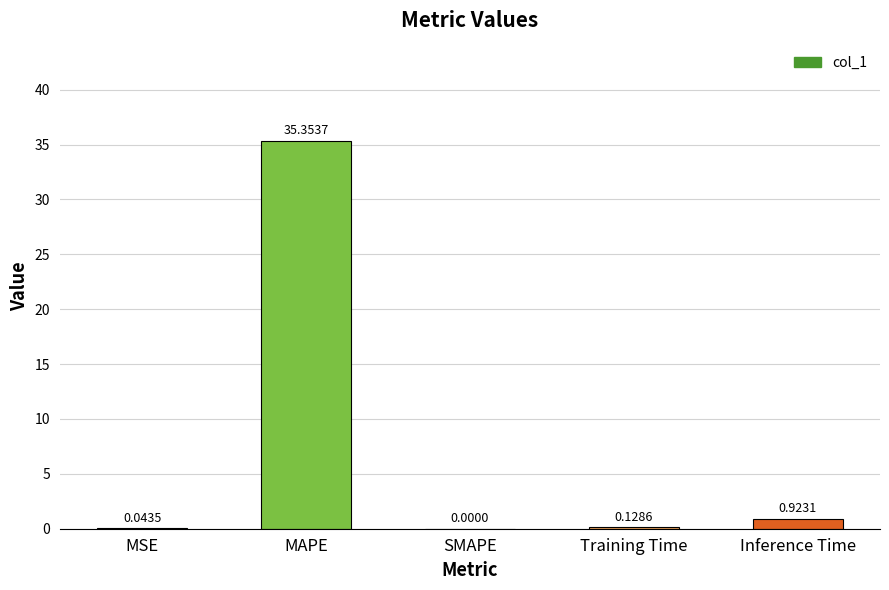

Which label corresponds to the largest value in the chart?

MAPE